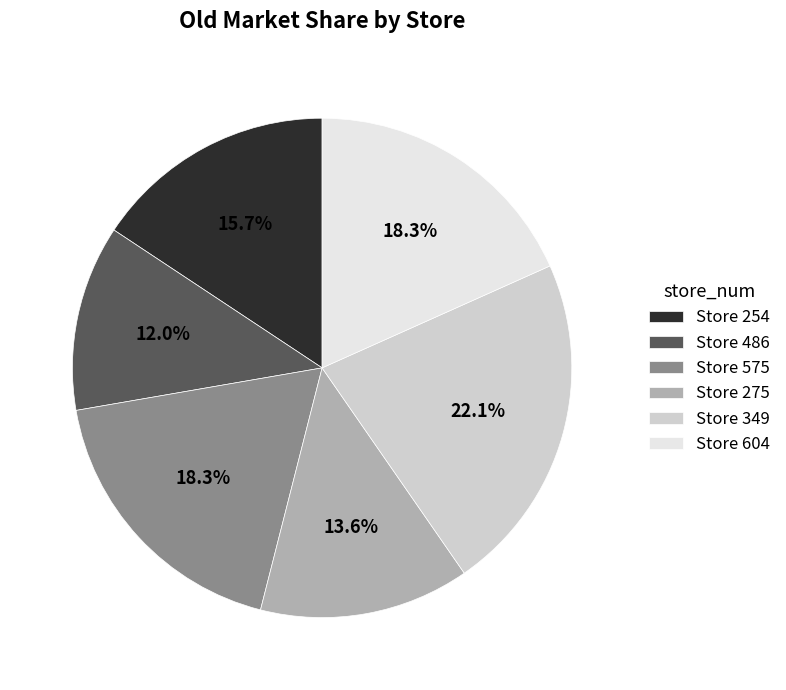

Which has a higher value, Store 349 or Store 254?

Store 349